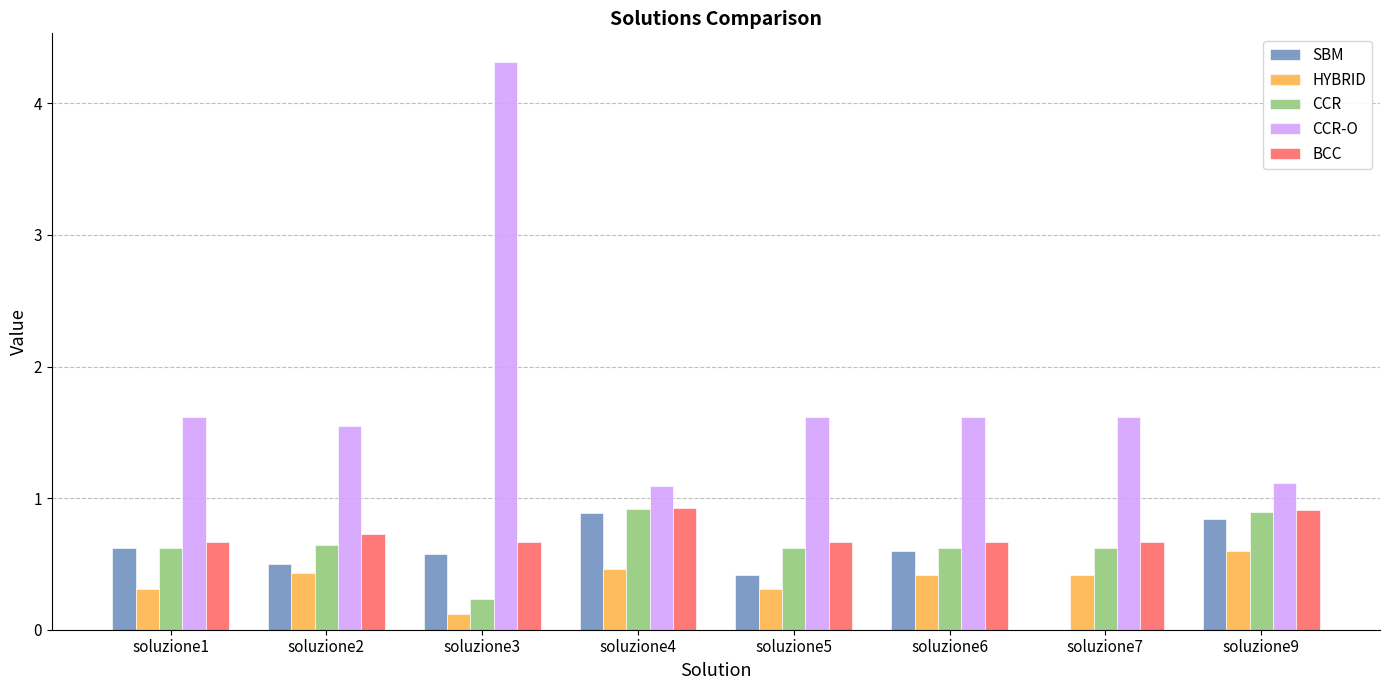

What is the sum of all CCR-O values?

14.5